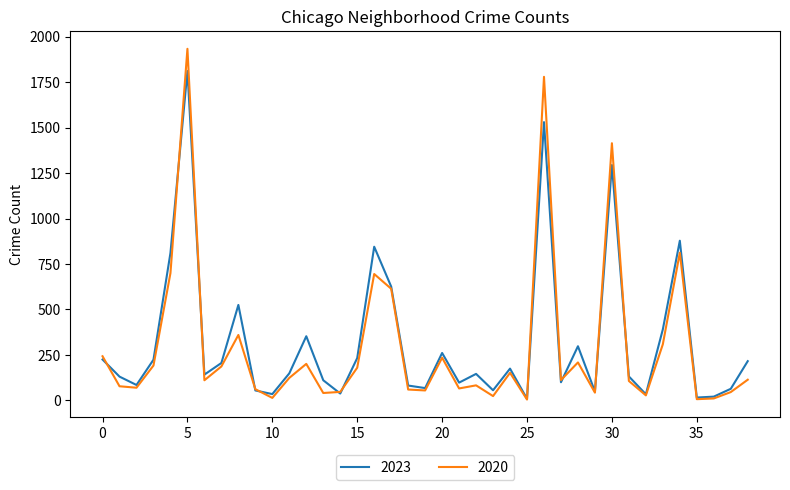

What is the maximum value for 2020?

1933